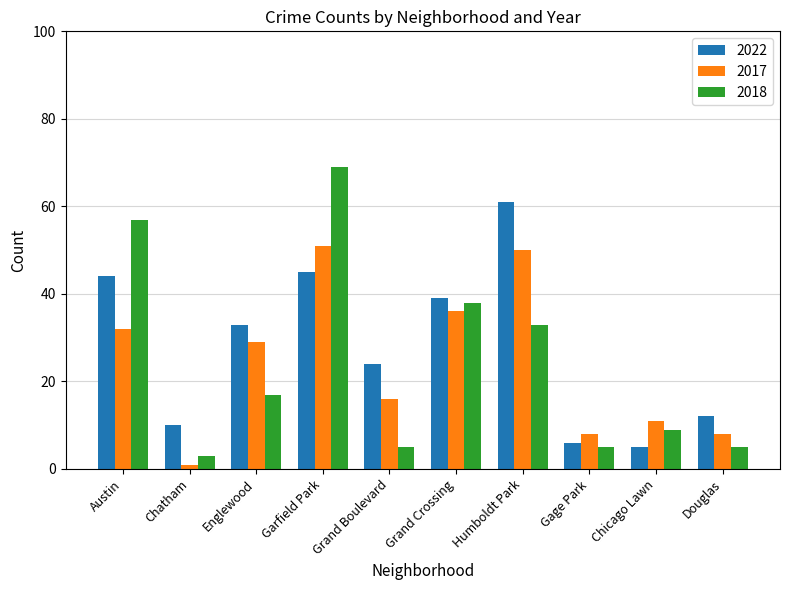

What is the label of the 9th bar from the right?

Chatham